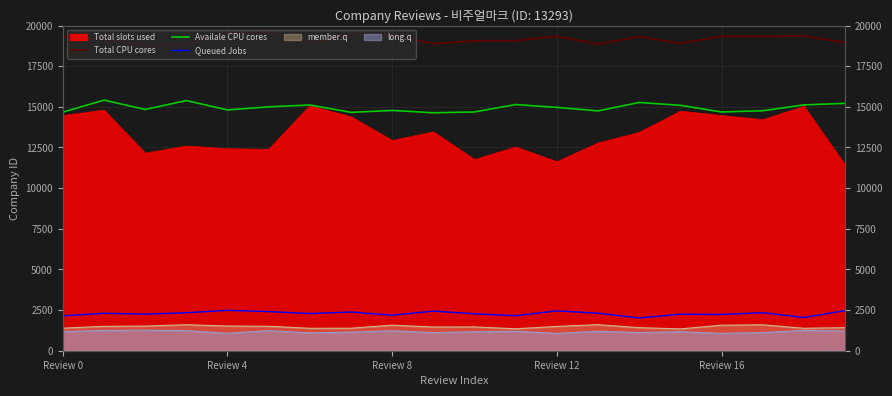

What is the difference between the second highest and second lowest values in the Availale CPU cores series?

723.0